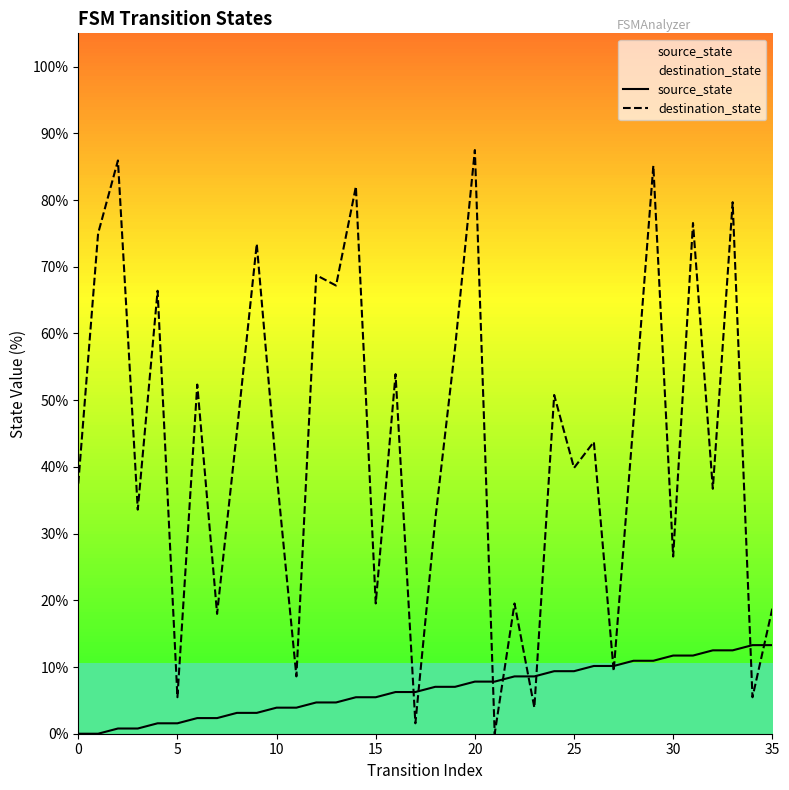

True or false: destination_state and source_state cross at least once.

True